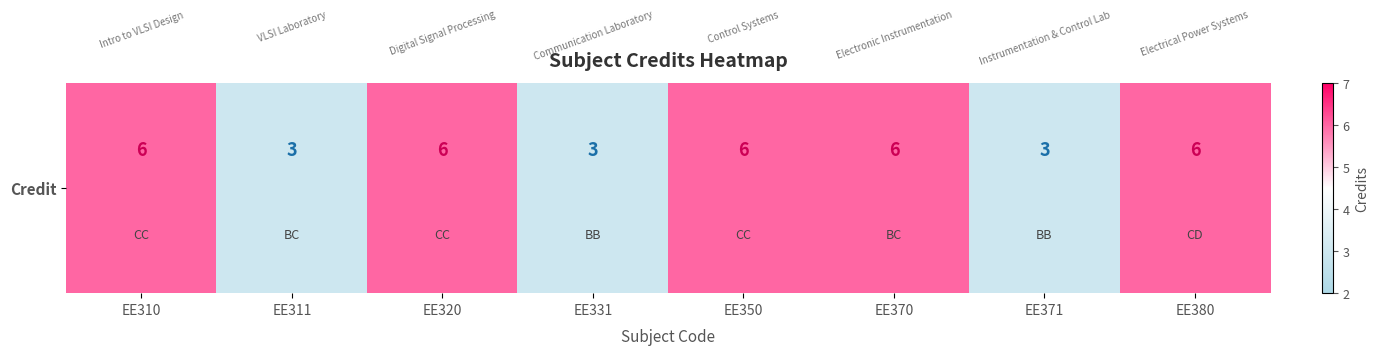

Is it true that the value at EE331 is 5?

False